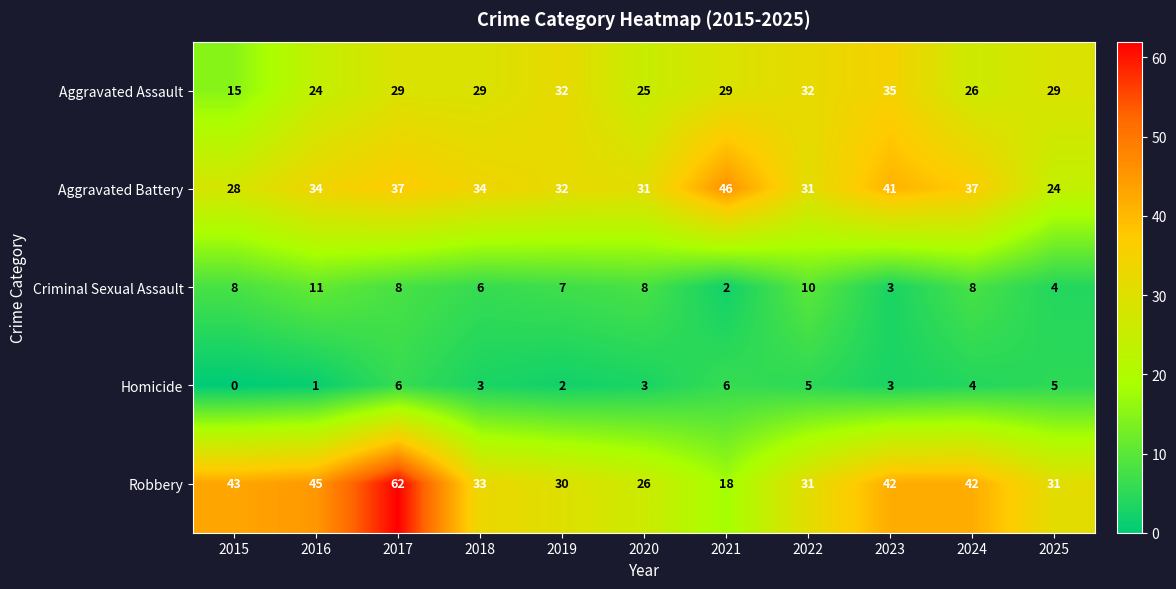

List the series in order of their peak value, lowest first.

Homicide, Criminal Sexual Assault, Aggravated Assault, Aggravated Battery, Robbery